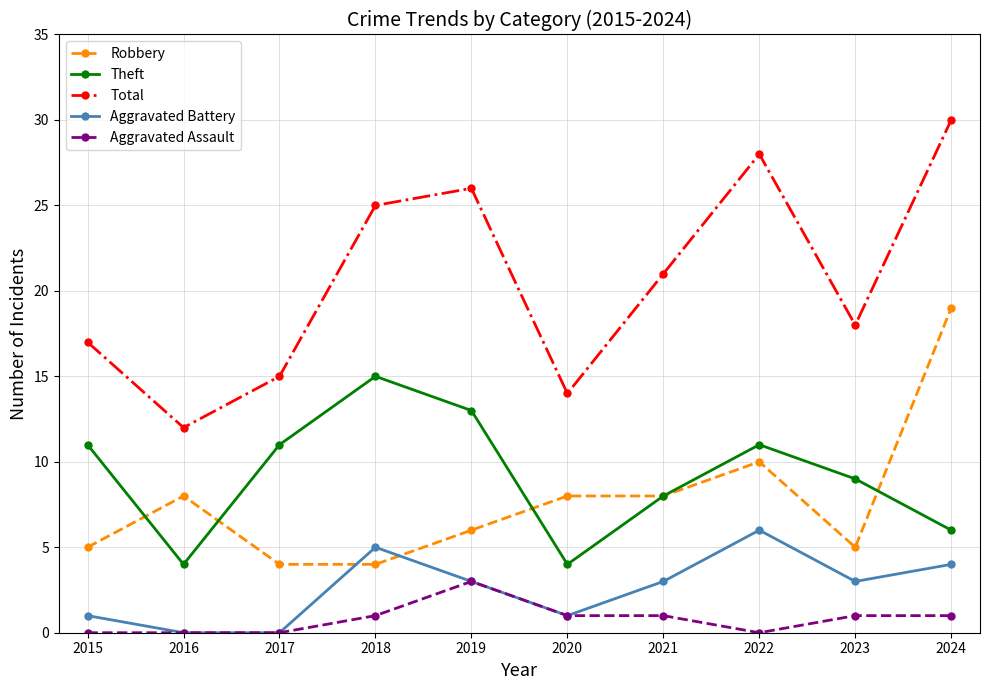

Reading left to right, list all the values displayed in this chart.

Robbery: 5	8	4	4	6	8	8	10	5	19
Theft: 11	4	11	15	13	4	8	11	9	6
Total: 17	12	15	25	26	14	21	28	18	30
Aggravated Battery: 1	0	0	5	3	1	3	6	3	4
Aggravated Assault: 0	0	0	1	3	1	1	0	1	1